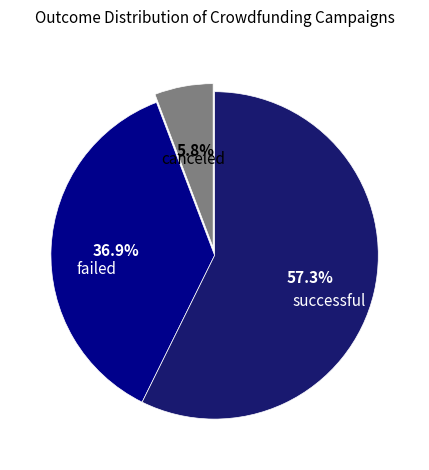

Which slice represents more than half of the pie?

successful